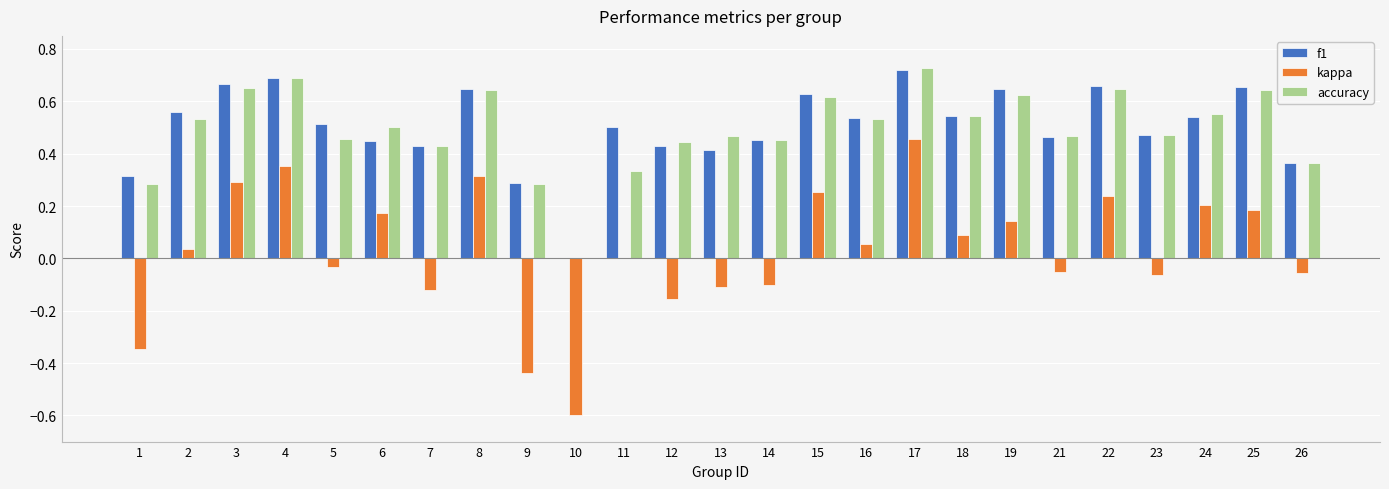

How many categories are shown in the chart?

25